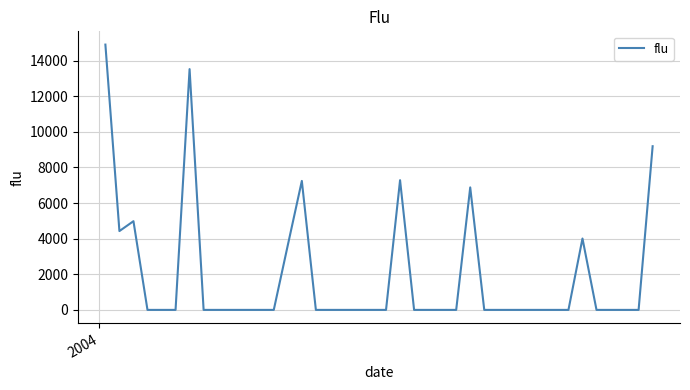

What is the greatest value displayed?

14901.6